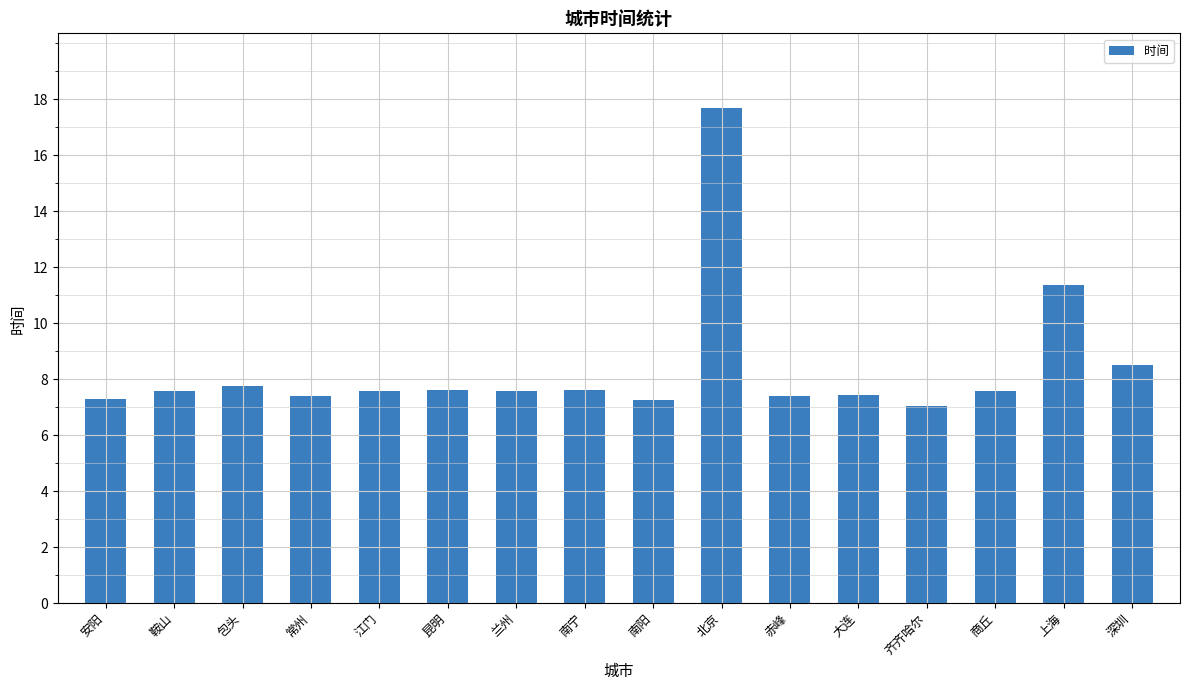

The value at 兰州 is 10.6. True or false?

False